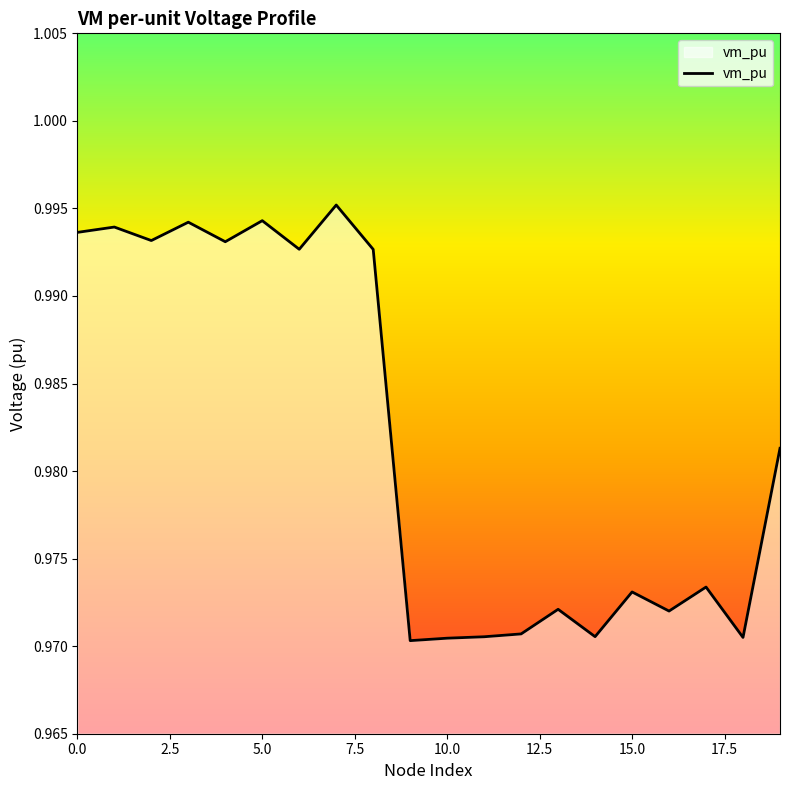

Which category has the highest value across all series?

7